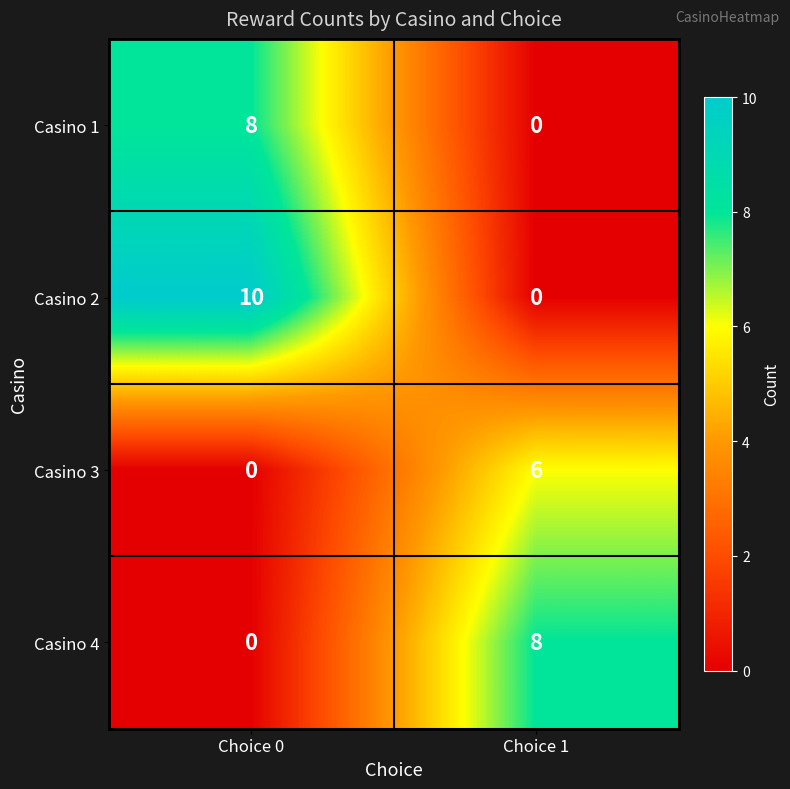

At which category is the sum across all series the highest?

Choice 0